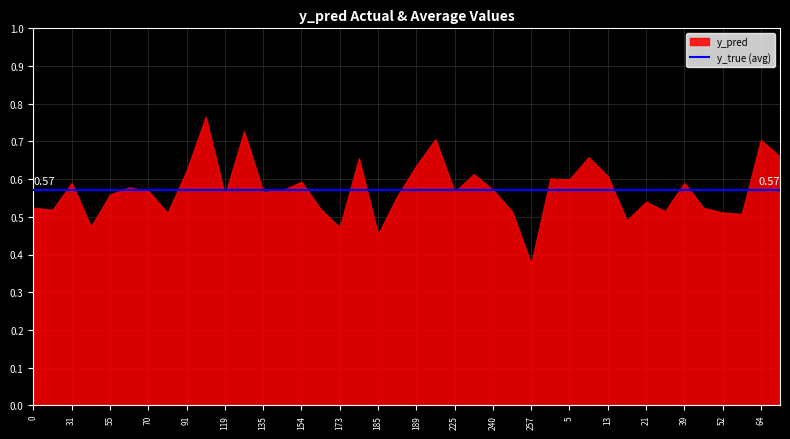

How many lines are shown in the chart?

2